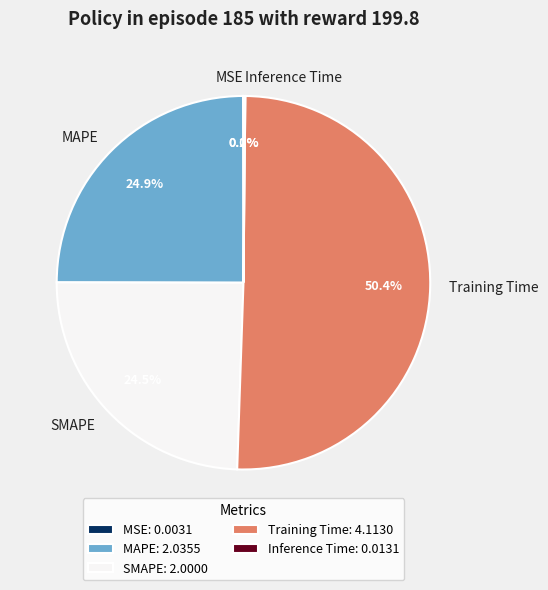

Is the sum of MAPE and Training Time greater than half?

Yes